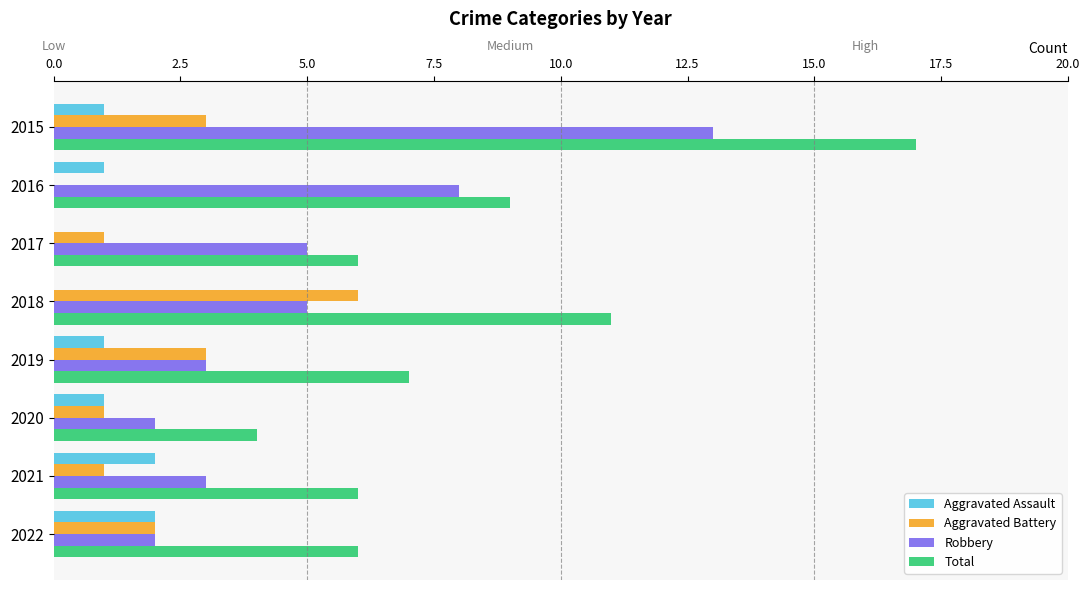

What are all the series names shown in the legend?

Aggravated Assault, Aggravated Battery, Robbery, Total